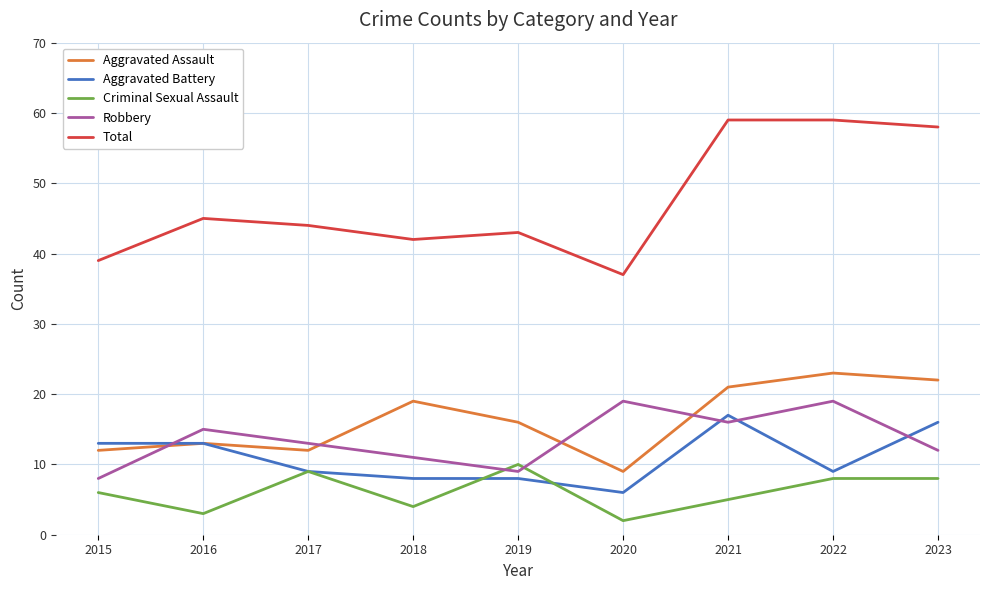

Where does the Robbery series first go above 13?

2016